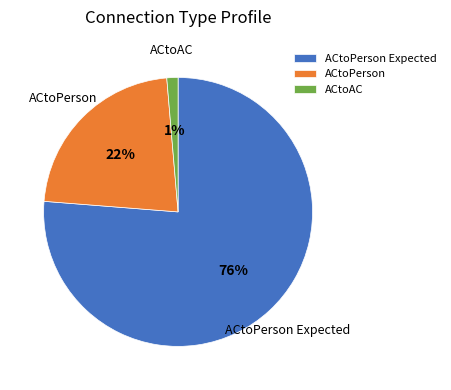

Is it true that ACtoPerson is 17% of the pie?

False